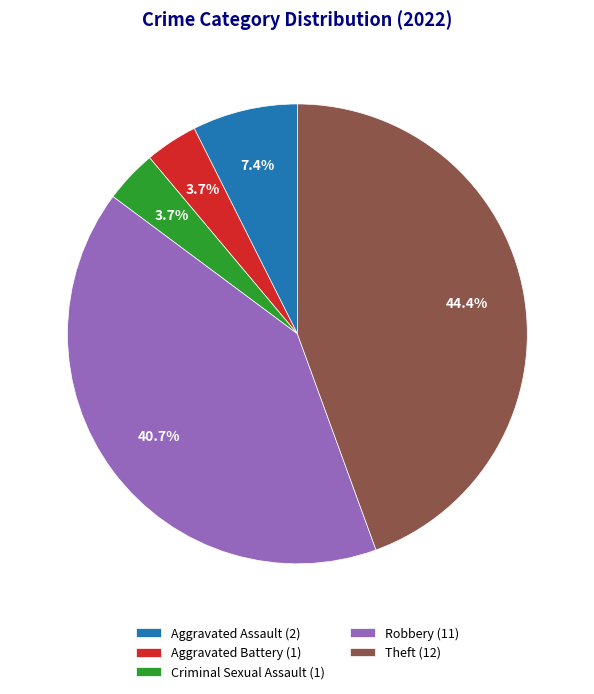

How many slices are in this pie chart?

5